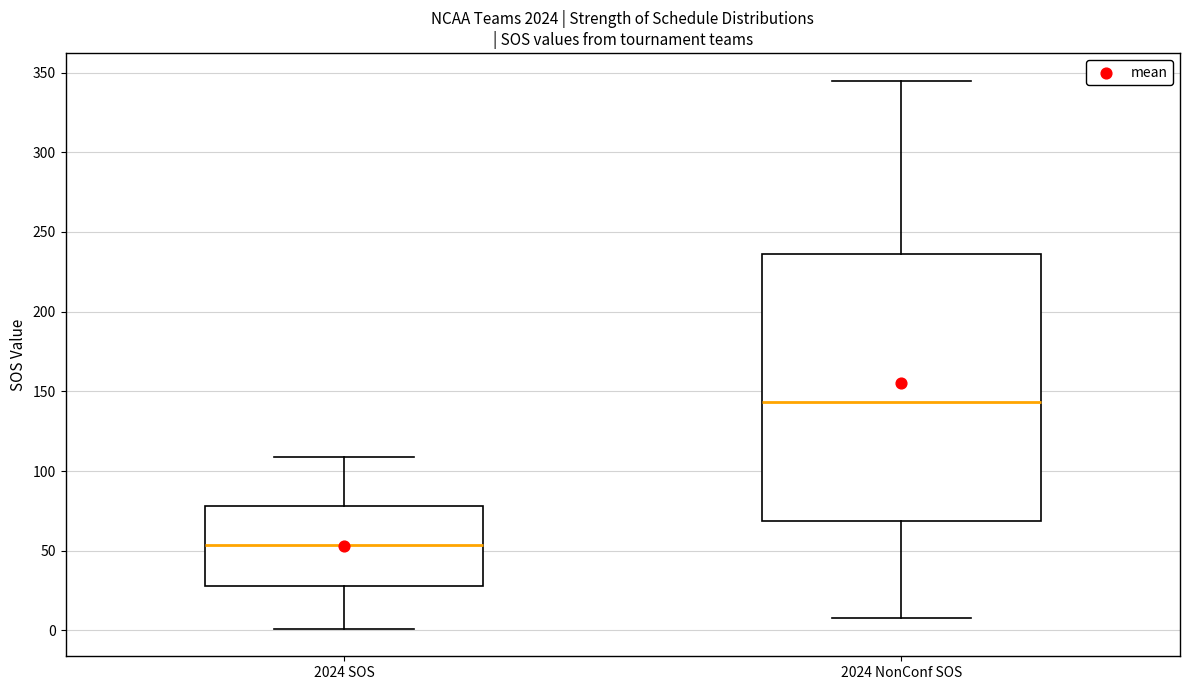

Which box has the highest median line?

2024 NonConf SOS